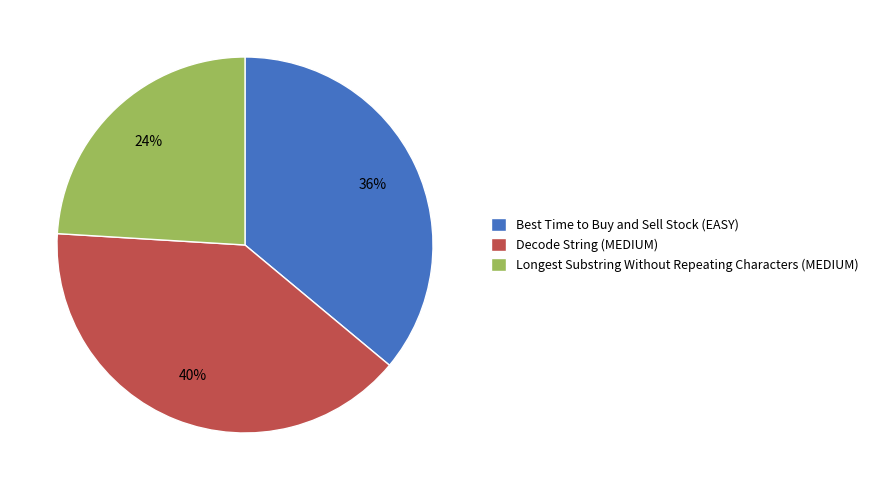

Is it true that Longest Substring Without Repeating Characters (MEDIUM) is 17% of the pie?

False